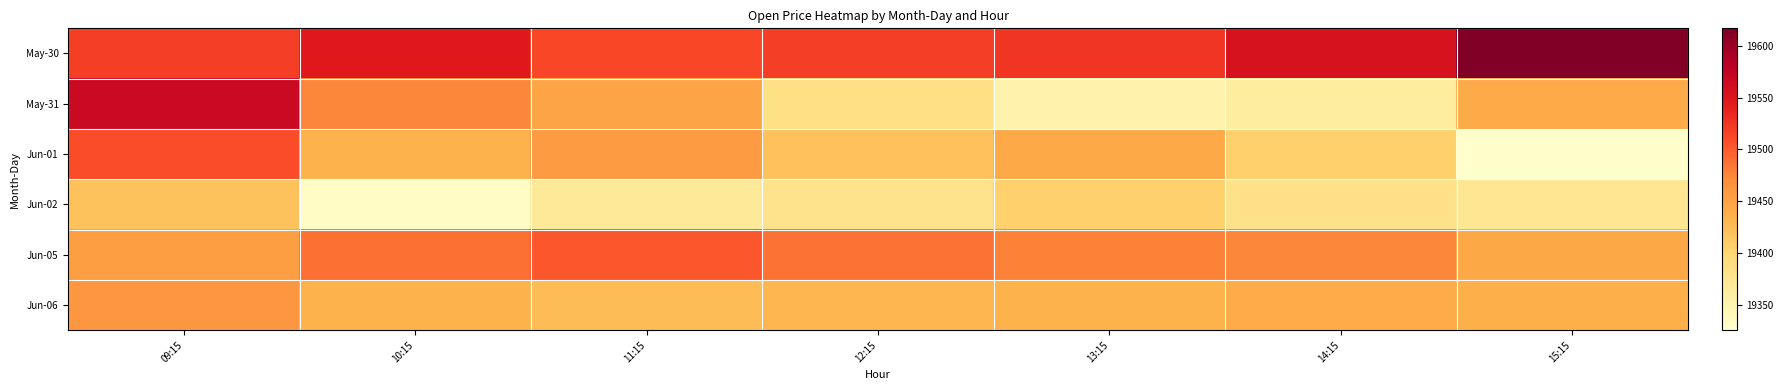

At how many categories does at least one series exceed 19403?

7